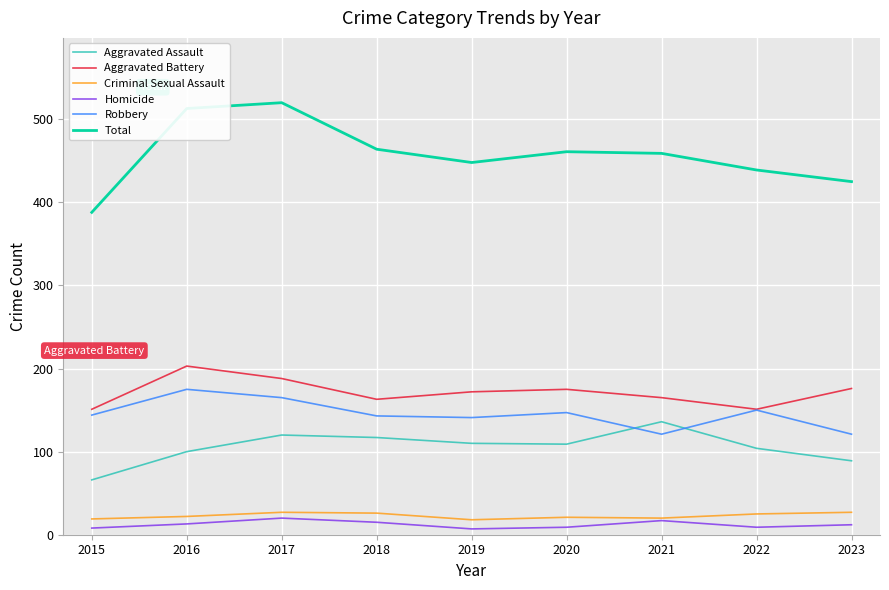

What is the maximum value for Robbery?

175